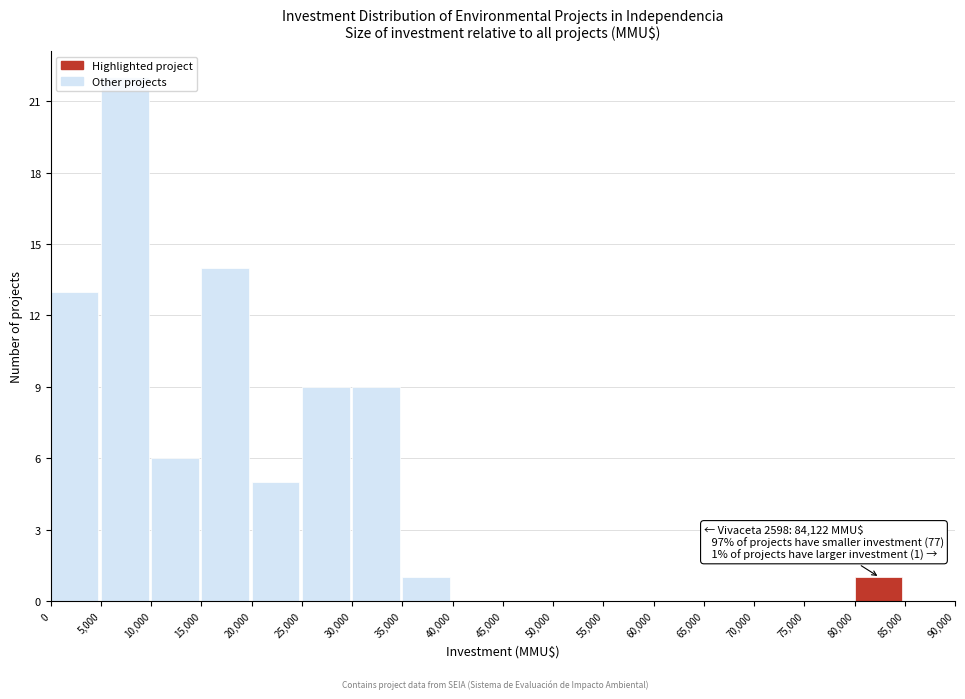

Over which range of the x-axis is the bar tallest?

5,000 to 10,000